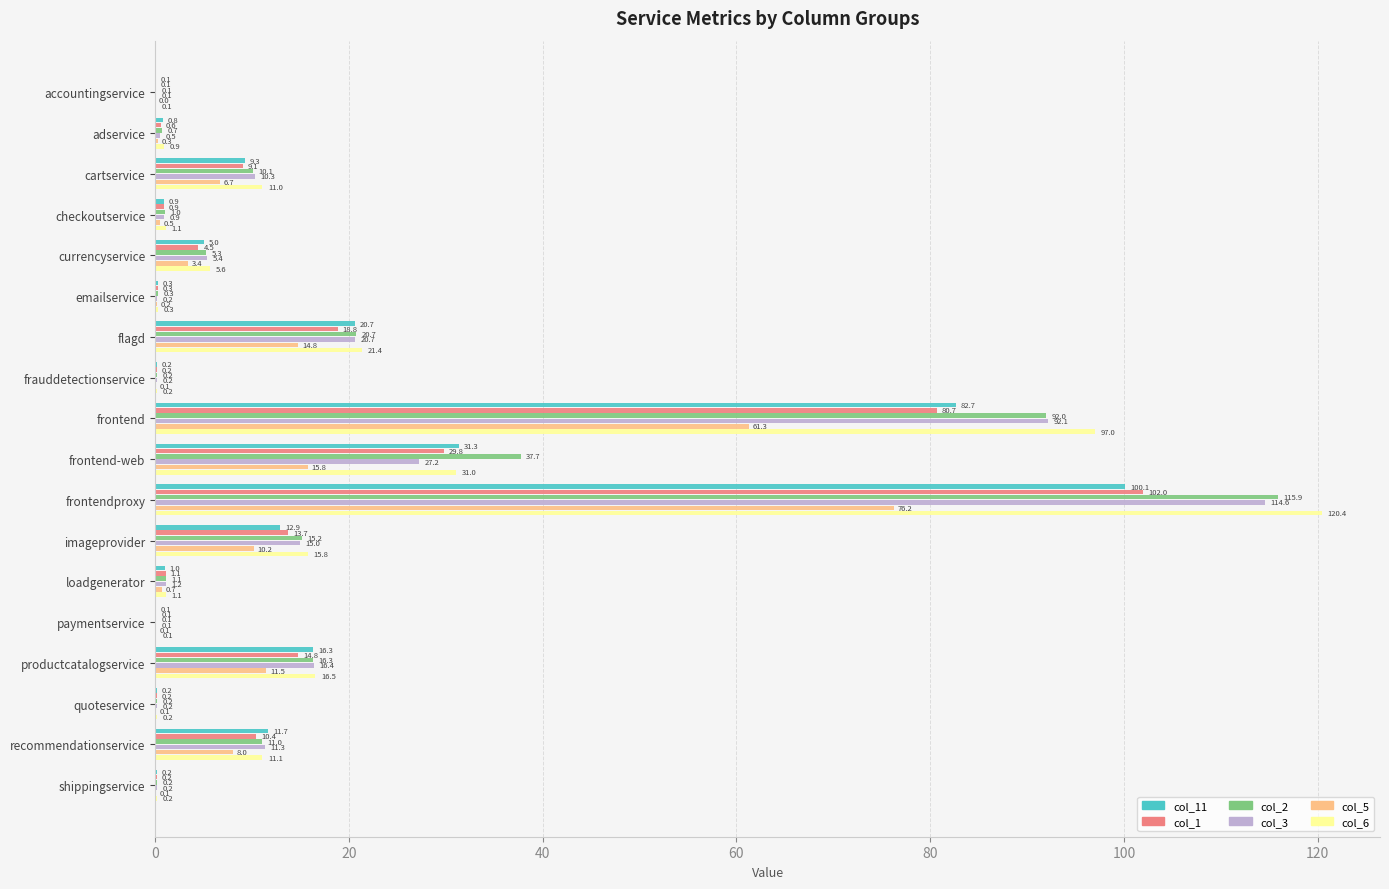

What is the sum of the col_6 values at imageprovider and frontend-web?

46.8